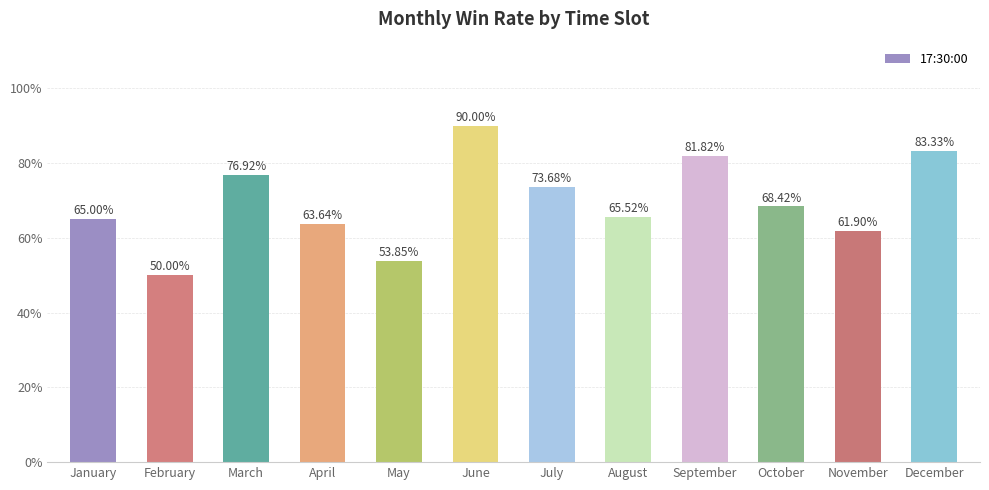

Which category has the highest value across all series?

June